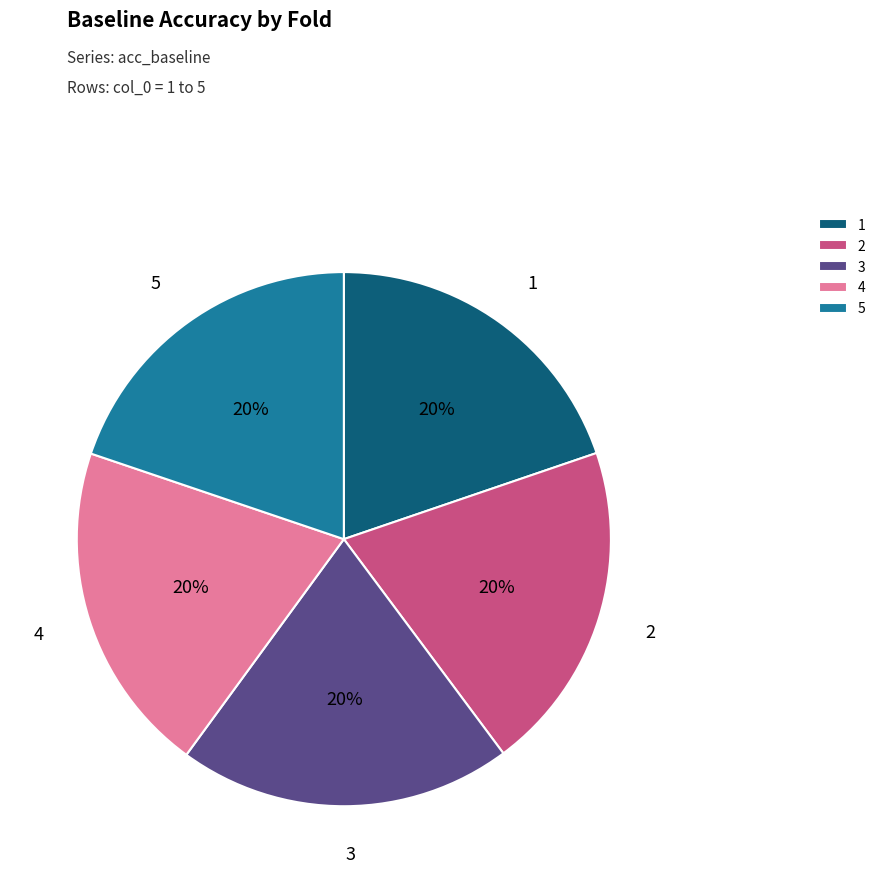

Is there any slice that represents more than half of the pie?

No